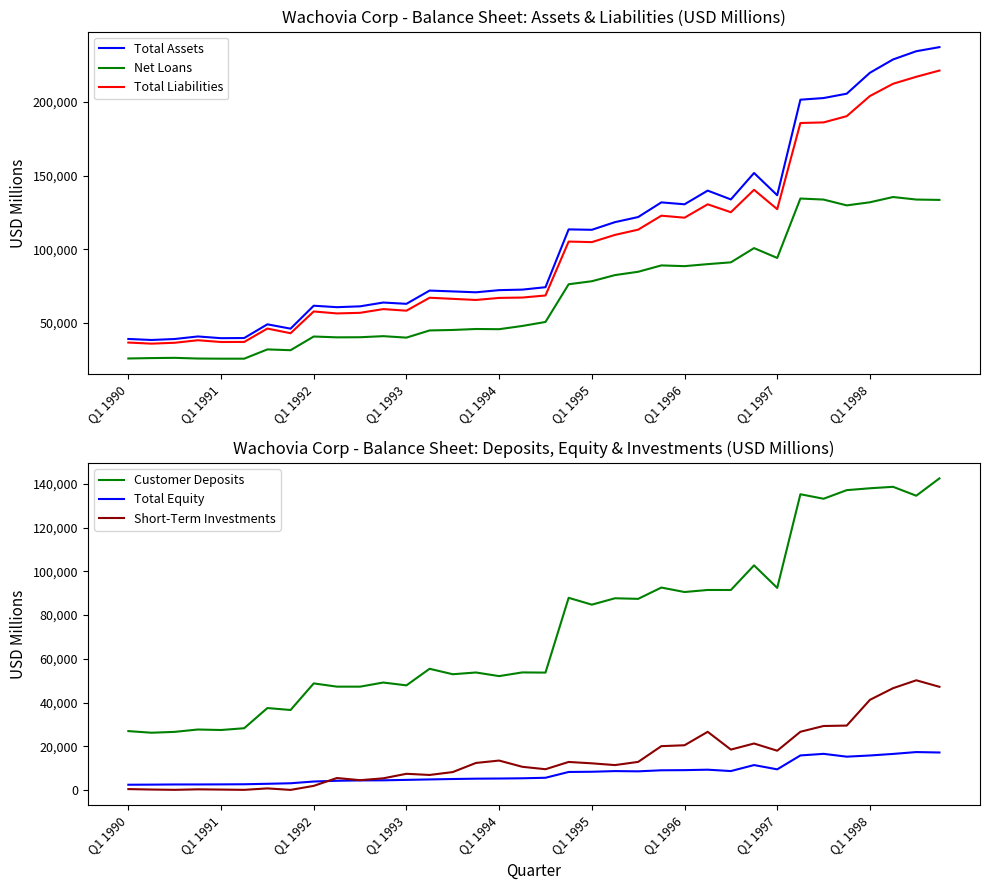

True or false: Total Assets and Net Loans intersect in this chart.

False